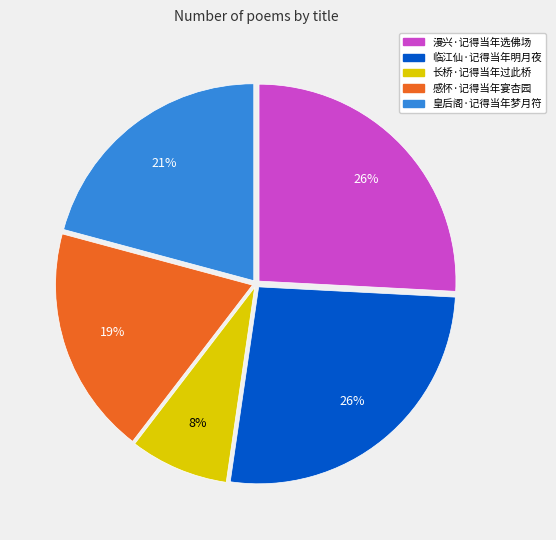

Does 感怀·记得当年宴杏园 account for over 50% of the chart?

No